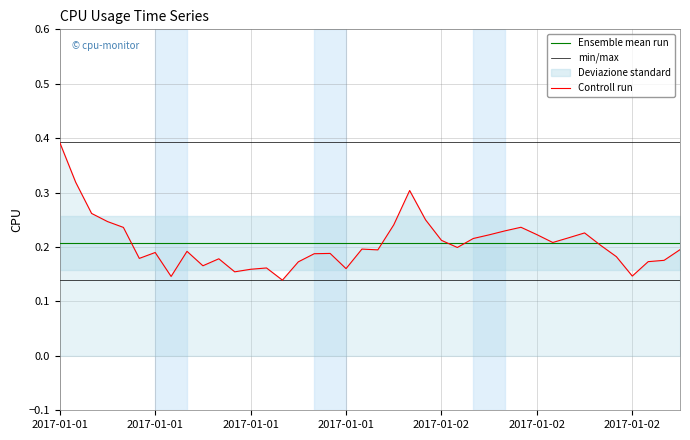

Where is the first local minimum?

2017-01-01 05:00